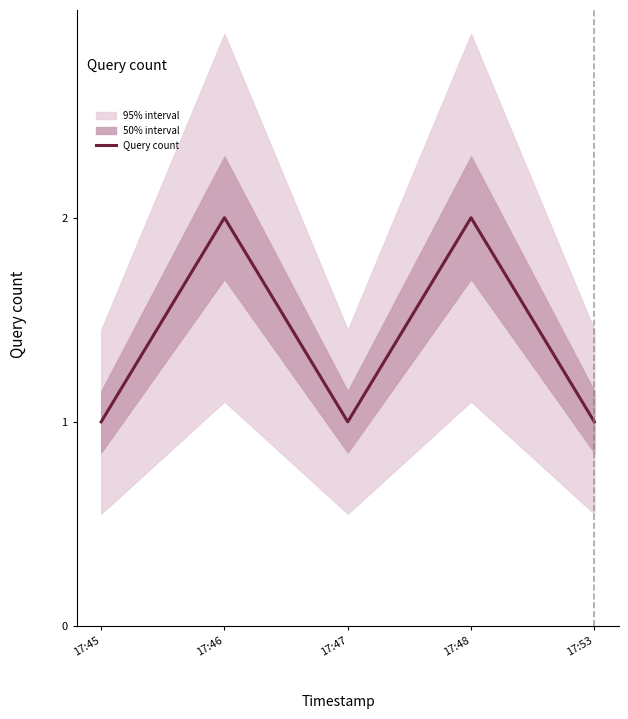

What is the value of the 4th point from the left?

2